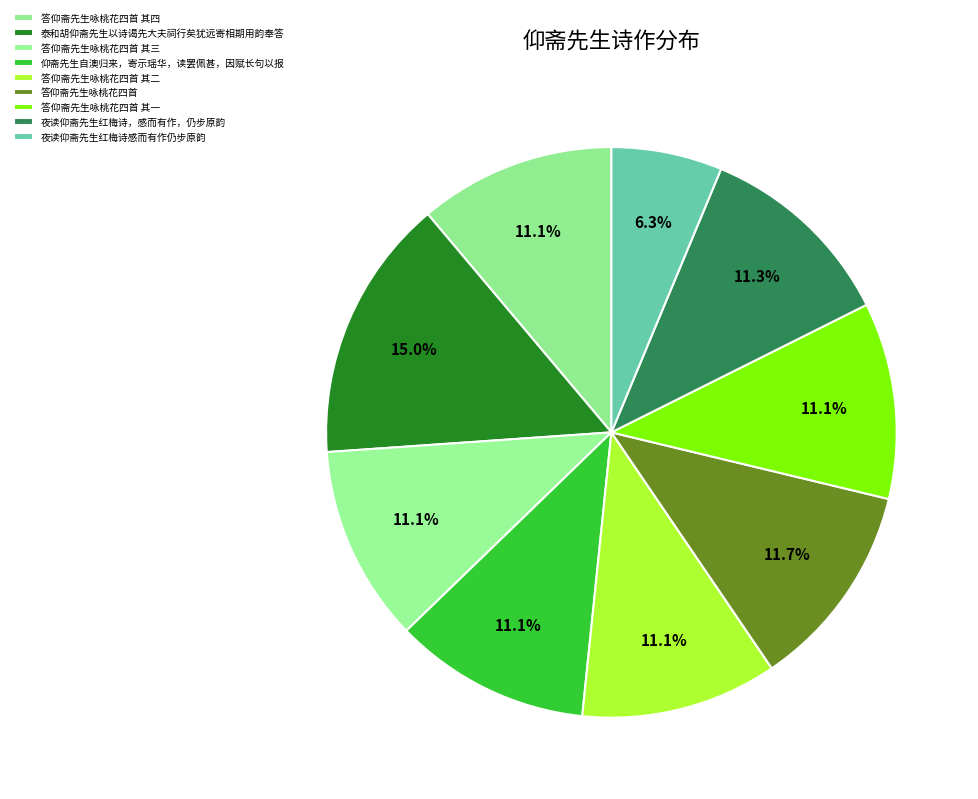

What portion of the pie excludes 答仰斋先生咏桃花四首 其一?

88.9%